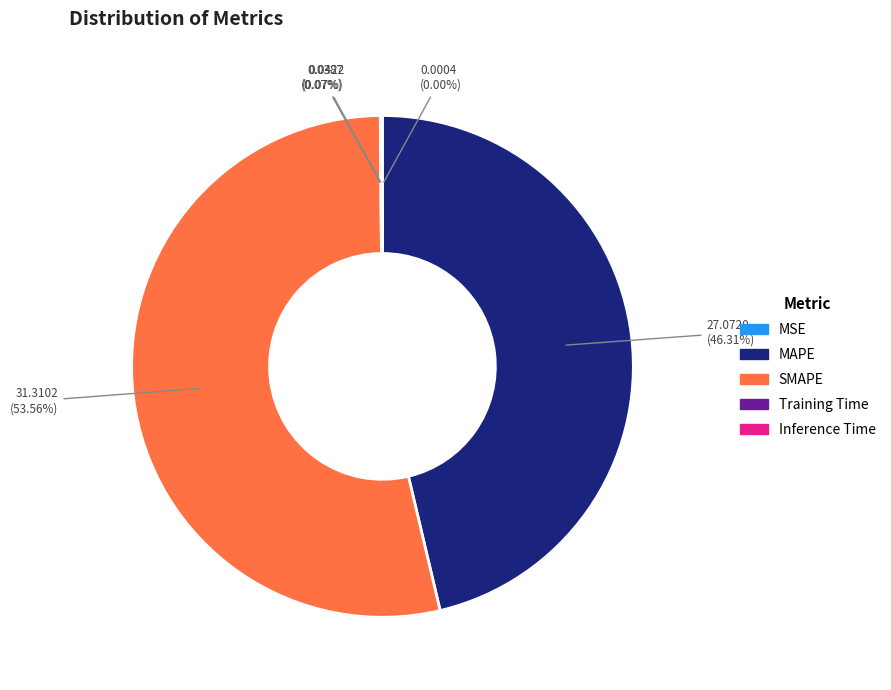

Which slice is the largest?

SMAPE